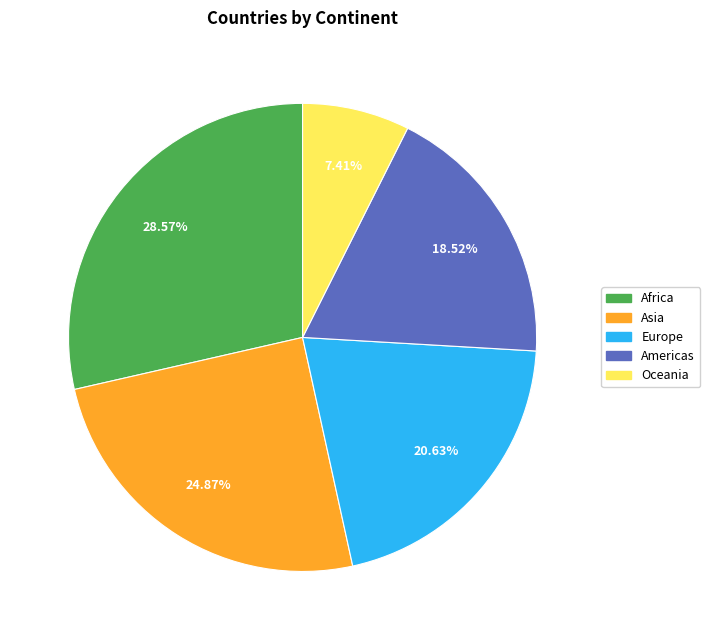

Which slice is the largest?

Africa